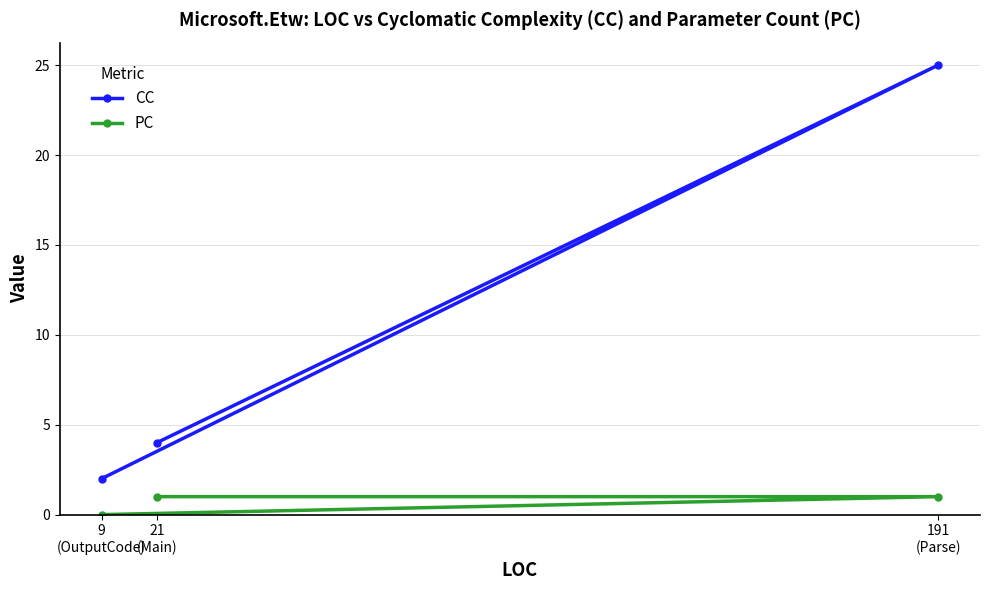

Which category has the highest value across all series?

191
(Parse)